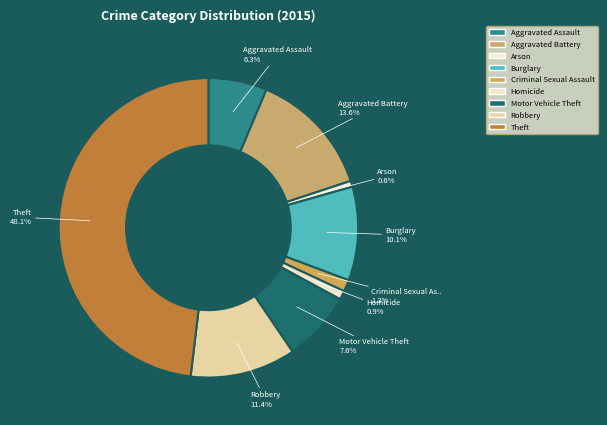

Which has a higher value, Arson or Criminal Sexual Assault?

Criminal Sexual Assault